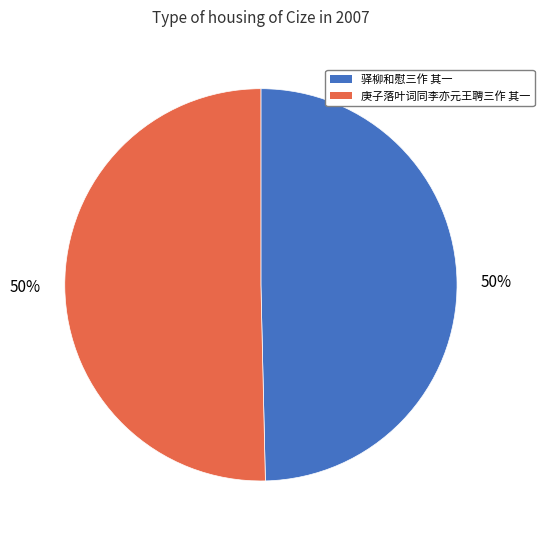

True or false: 驿柳和慰三作 其一 accounts for 40% of the total.

False